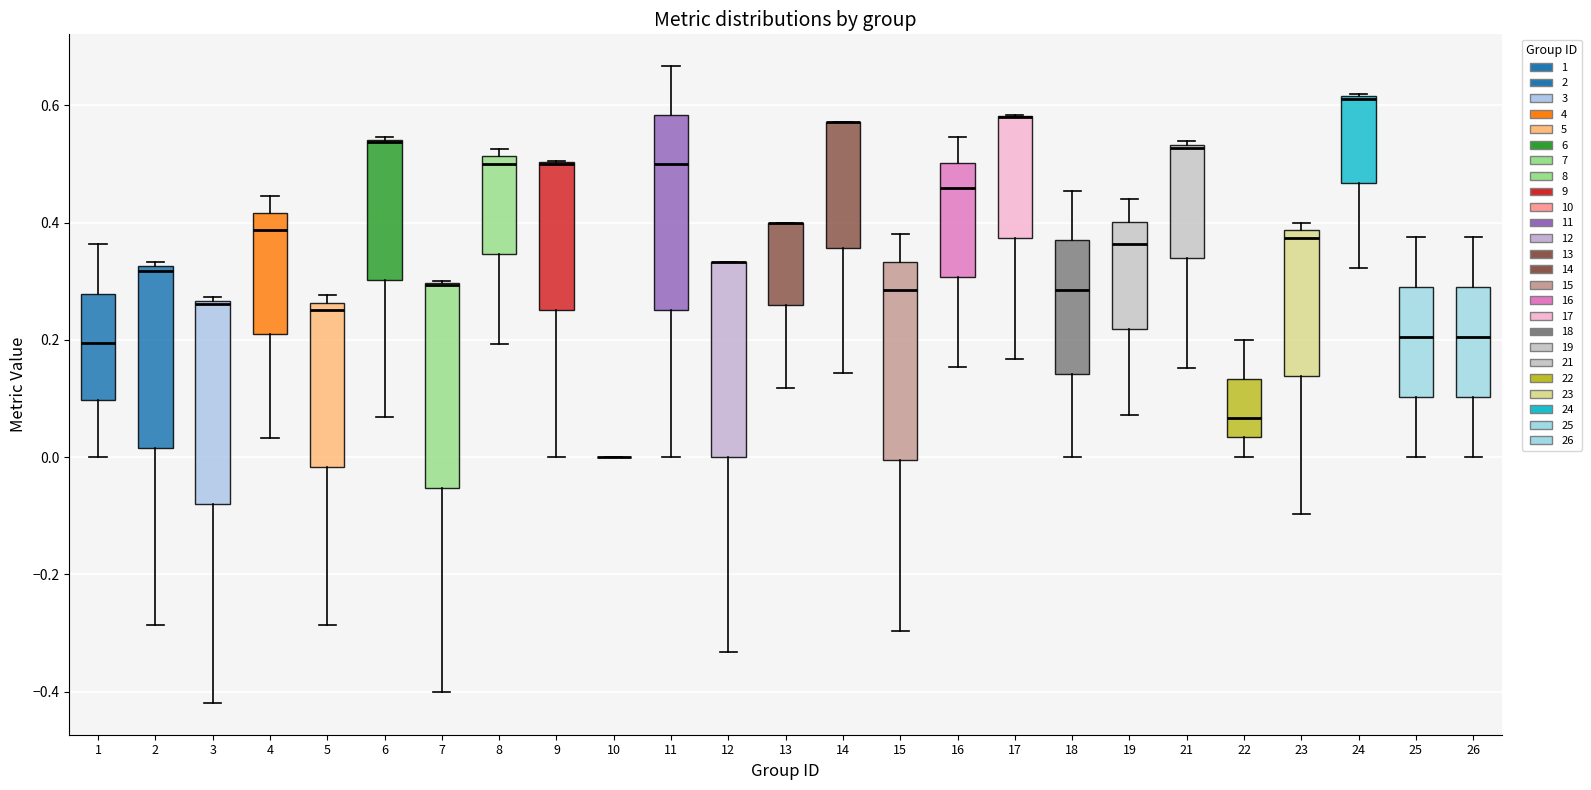

Reading left to right, transcribe this box plot: for each box, give where its median line is, the range the box spans, and where its two whiskers end, as read against the y-axis. The values are not printed on the chart, so give them approximately, as read against the axis.

1: median 0.20, box 0.10 to 0.28, whiskers 0.00 to 0.36
2: median 0.32 (just below the box's upper edge), box 0.02 to 0.32, whiskers -0.28 to 0.34
3: median 0.26 (just below the box's upper edge), box -0.08 to 0.26, whiskers -0.42 to 0.28
4: median 0.38, box 0.20 to 0.42, whiskers 0.04 to 0.44
5: median 0.26 (just below the box's upper edge), box -0.02 to 0.26, whiskers -0.28 to 0.28
6: median 0.54 (drawn on the box's upper edge), box 0.30 to 0.54, whiskers 0.06 to 0.54
7: median 0.30 (drawn on the box's upper edge), box -0.06 to 0.30, whiskers -0.40 to 0.30
8: median 0.50, box 0.34 to 0.52, whiskers 0.20 to 0.52 (just above the box's upper edge)
9: median 0.50 (drawn on the box's upper edge), box 0.26 to 0.50, whiskers 0.00 to 0.50
10: box collapsed to a line at 0.00, whiskers 0.00 to 0.00
11: median 0.50, box 0.26 to 0.58, whiskers 0.00 to 0.66
12: median 0.34 (drawn on the box's upper edge), box 0.00 to 0.34, whiskers -0.34 to 0.34
13: median 0.40 (drawn on the box's upper edge), box 0.26 to 0.40, whiskers 0.12 to 0.40
14: median 0.58 (drawn on the box's upper edge), box 0.36 to 0.58, whiskers 0.14 to 0.58
15: median 0.28, box 0.00 to 0.34, whiskers -0.30 to 0.38
16: median 0.46, box 0.30 to 0.50, whiskers 0.16 to 0.54
17: median 0.58 (drawn on the box's upper edge), box 0.38 to 0.58, whiskers 0.16 to 0.58
18: median 0.28, box 0.14 to 0.36, whiskers 0.00 to 0.46
19: median 0.36, box 0.22 to 0.40, whiskers 0.08 to 0.44
21: median 0.52, box 0.34 to 0.54, whiskers 0.16 to 0.54
22: median 0.06, box 0.04 to 0.14, whiskers 0.00 to 0.20
23: median 0.38 (just below the box's upper edge), box 0.14 to 0.38, whiskers -0.10 to 0.40
24: median 0.62 (drawn on the box's upper edge), box 0.46 to 0.62, whiskers 0.32 to 0.62
25: median 0.20, box 0.10 to 0.28, whiskers 0.00 to 0.38
26: median 0.20, box 0.10 to 0.28, whiskers 0.00 to 0.38